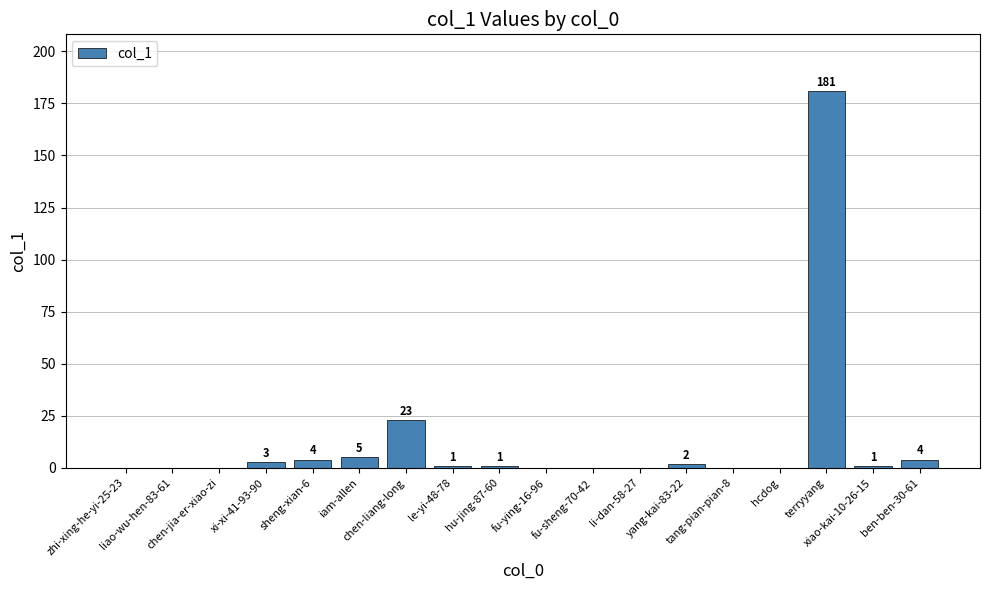

At which label does the data first exceed 1?

xi-xi-41-93-90